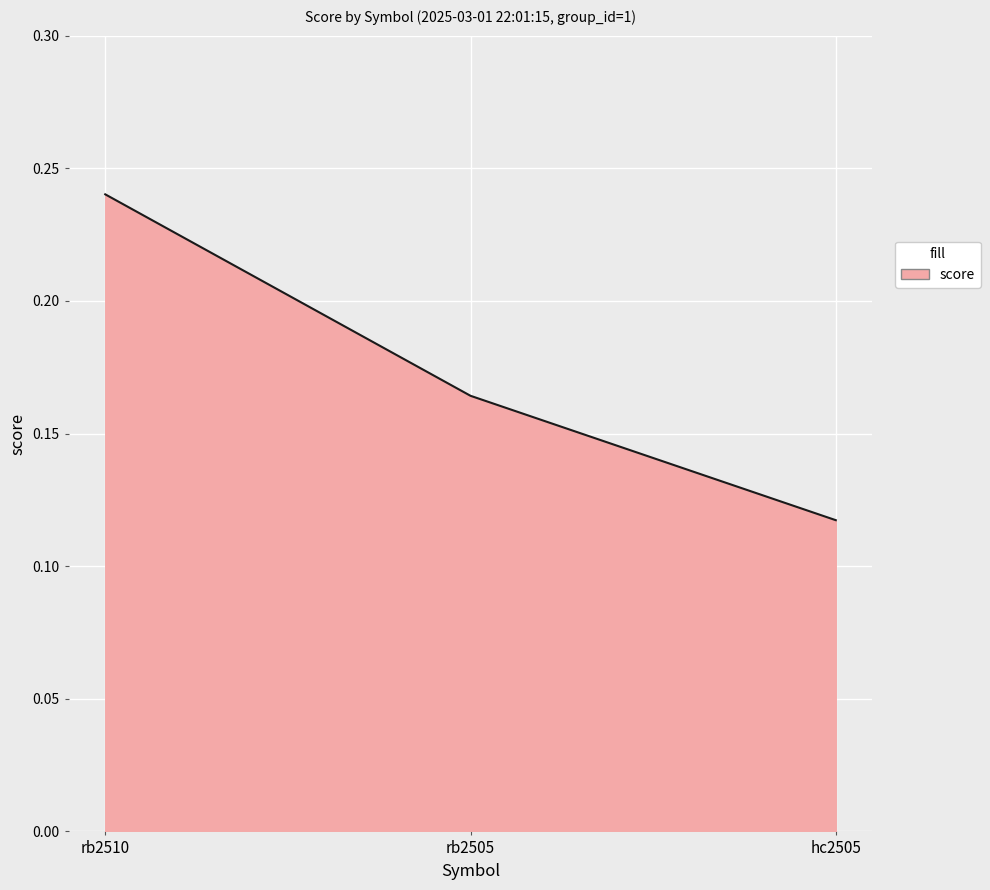

How many distinct data groups are displayed?

1